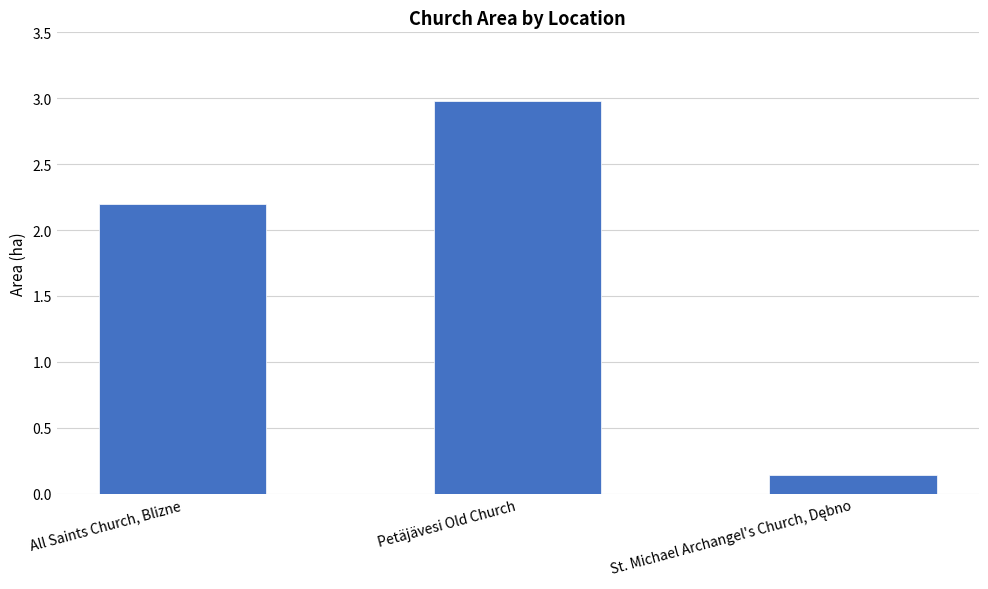

What is the sum of all values?

5.3